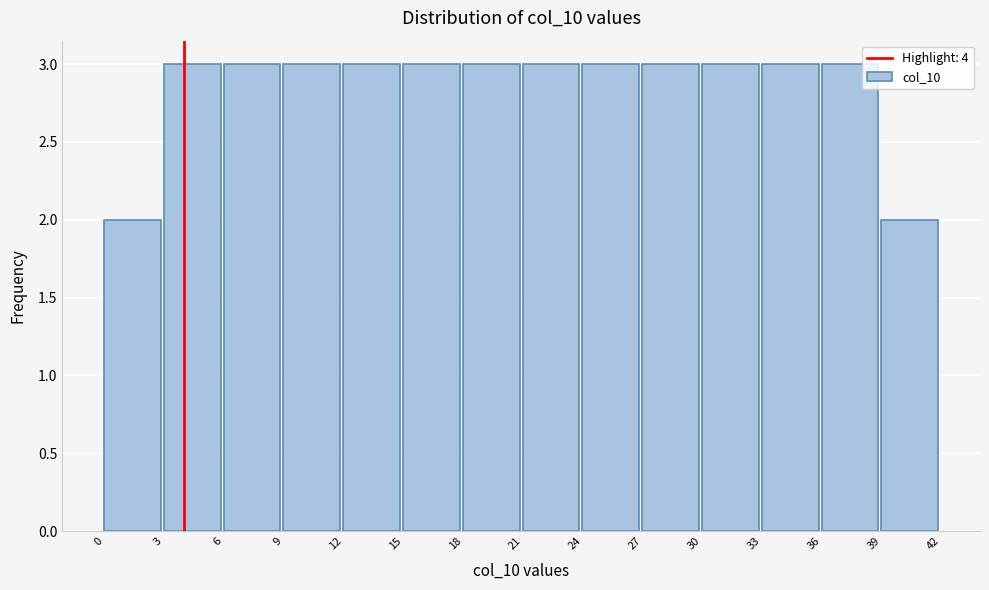

Reading left to right, list every bar in this chart as the range it spans on the x-axis followed by its height. The values are not printed on the chart, so give them approximately, as read against the axis.

0 to 3: 2
3 to 6: 3
6 to 9: 3
9 to 12: 3
12 to 15: 3
15 to 18: 3
18 to 21: 3
21 to 24: 3
24 to 27: 3
27 to 30: 3
30 to 33: 3
33 to 36: 3
36 to 39: 3
39 to 42: 2